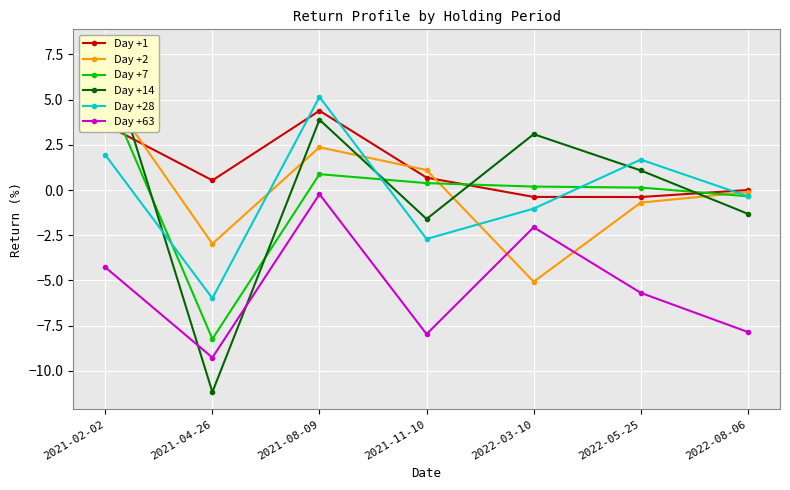

List the labels in order of Day +14 value, smallest first.

2021-04-26, 2021-11-10, 2022-08-06, 2022-05-25, 2022-03-10, 2021-08-09, 2021-02-02